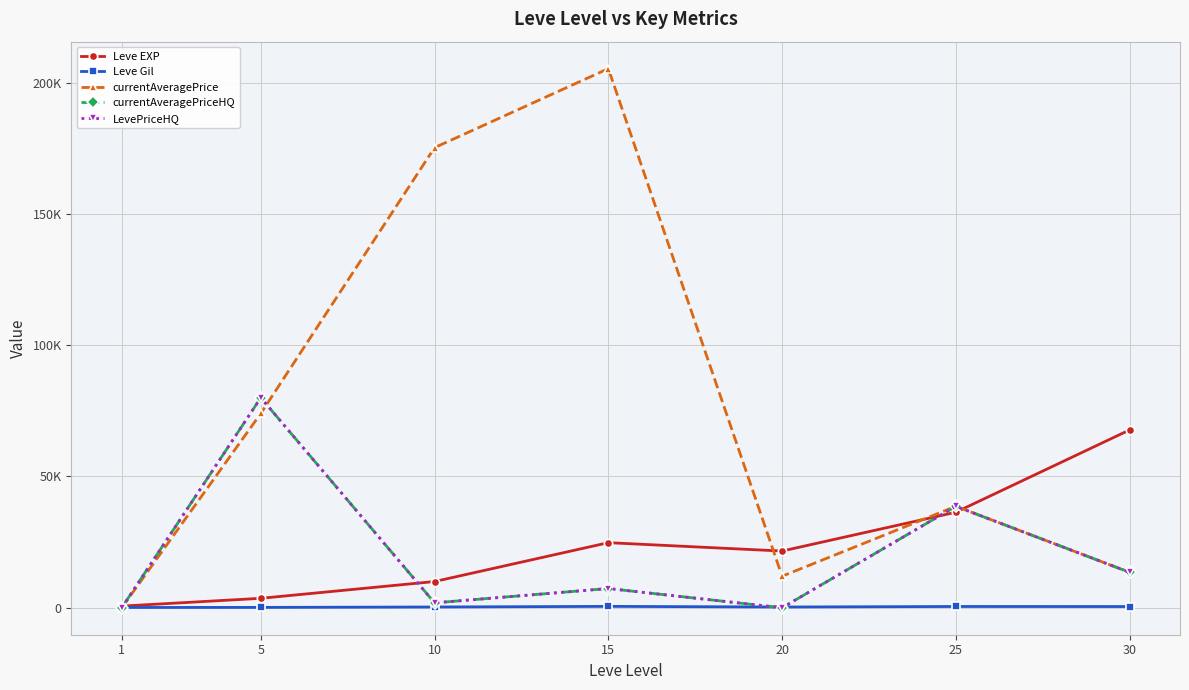

Is the value of currentAveragePrice at 10 greater than the value of currentAveragePriceHQ at 30?

Yes